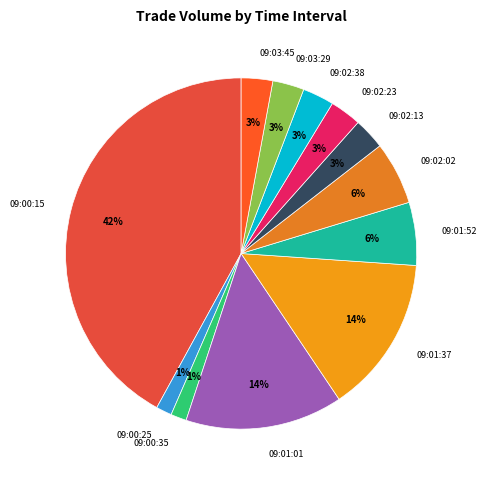

To the nearest percent, what percentage of the pie is 09:02:02?

6%